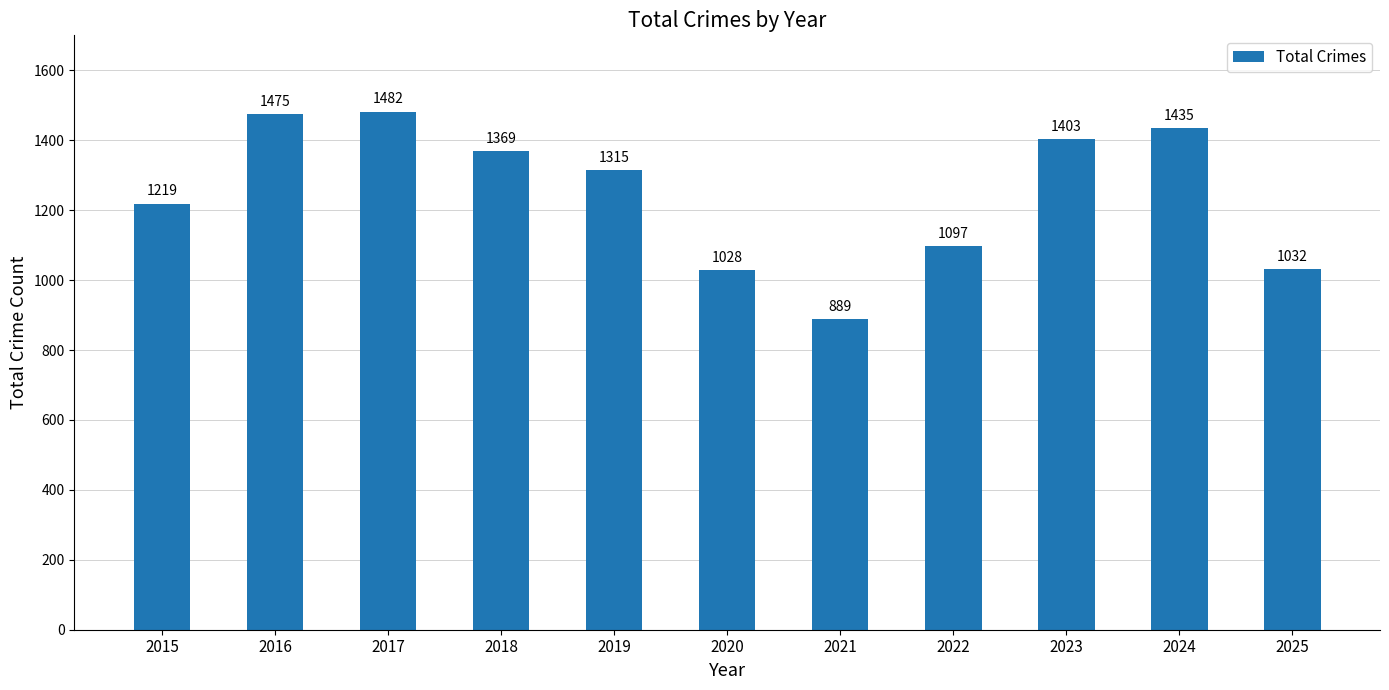

What is the change in value from 2018 to 2022?

-272